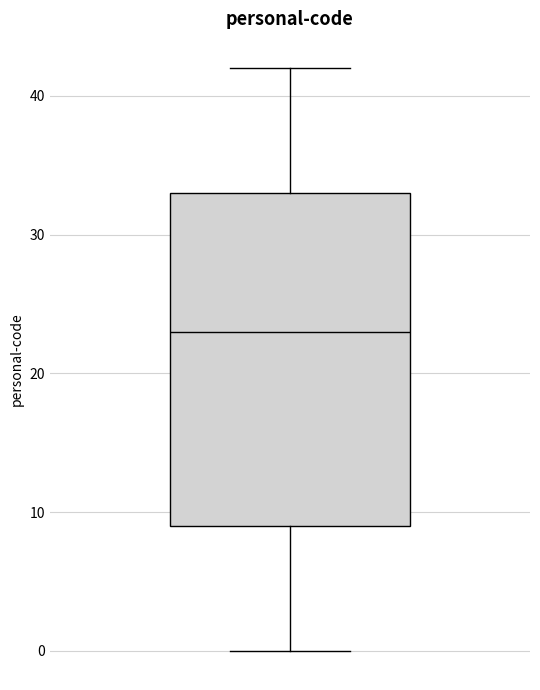

Where is the lower edge of the box on the y-axis? The values are not printed on the chart, so give them approximately, as read against the axis.

9